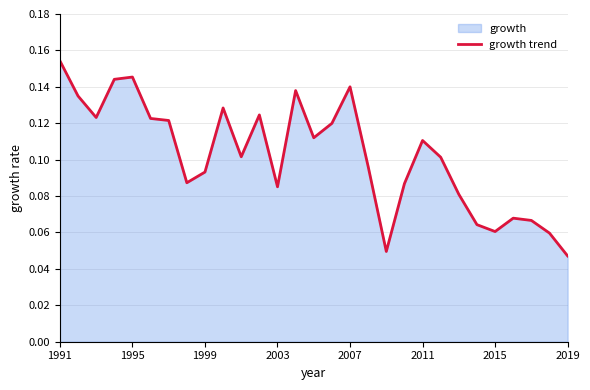

At which category does the chart reach its peak across all series?

1991